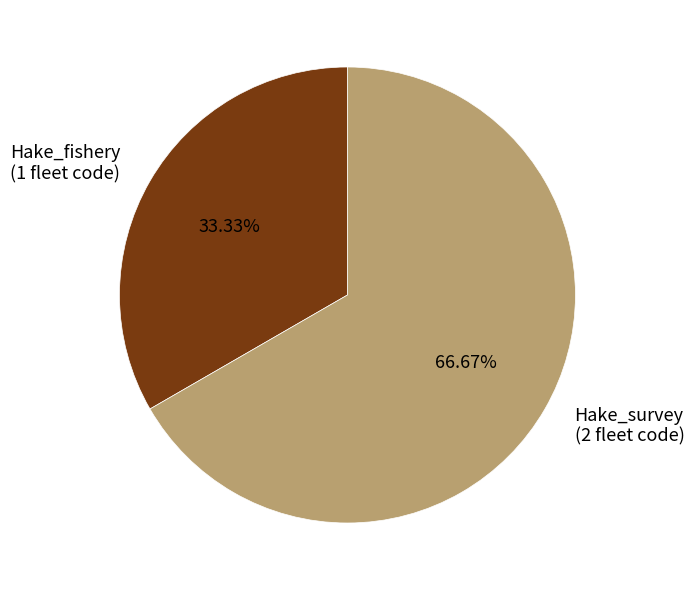

Between Hake_fishery and Hake_survey, which is larger?

Hake_survey